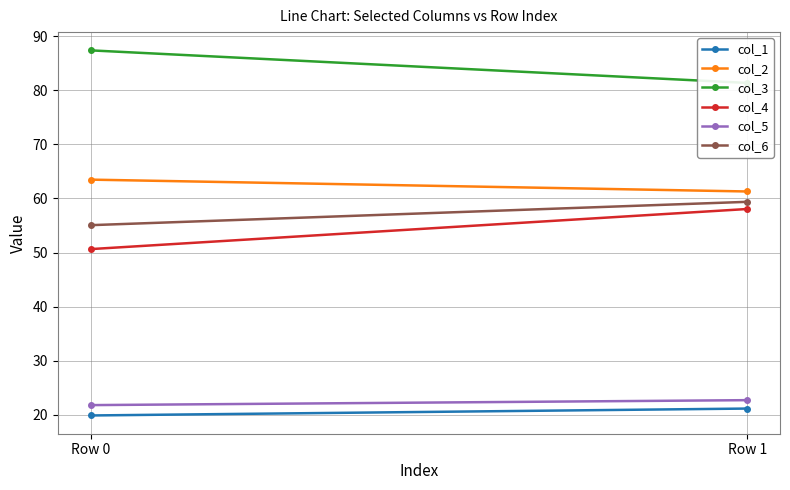

What are all the series names shown in the legend?

col_1, col_2, col_3, col_4, col_5, col_6